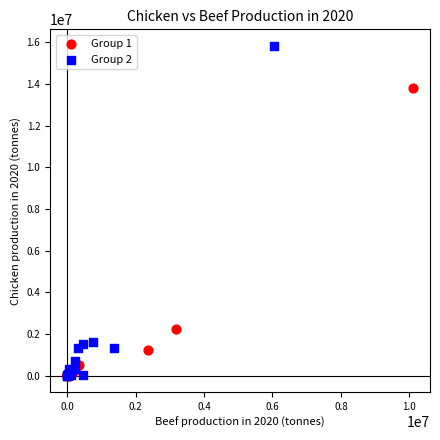

Which series contains the highest Y value?

Group 2